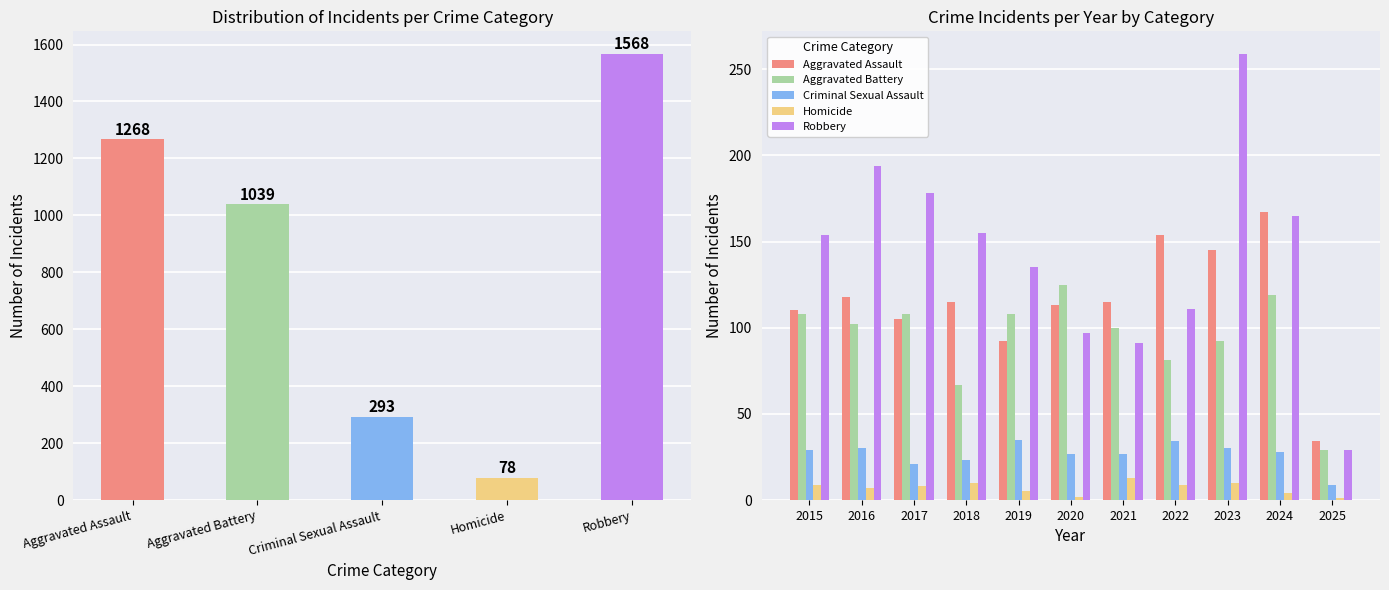

What is the average value of the Criminal Sexual Assault series?

27